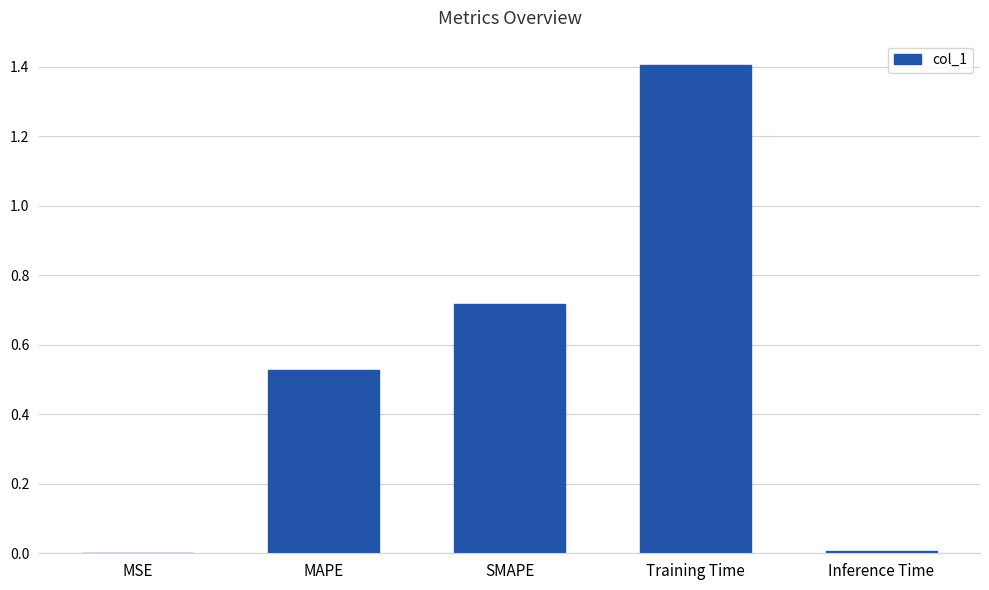

The value at MSE is 0.0. True or false?

True